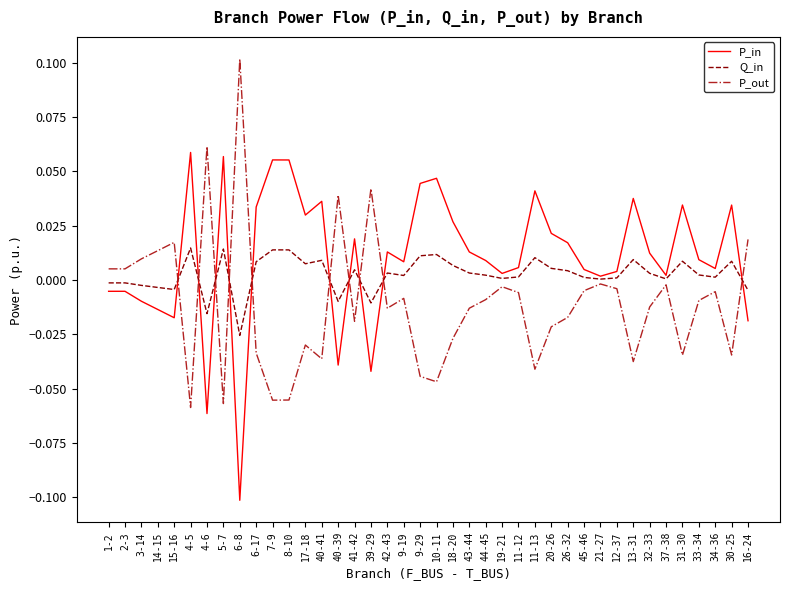

Is the value of P_in at 21-27 greater than the value of P_out at 16-24?

No